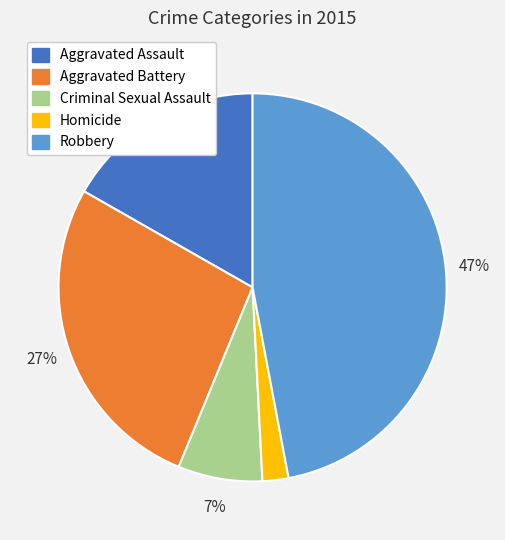

What is the smallest slice in the pie chart?

Homicide